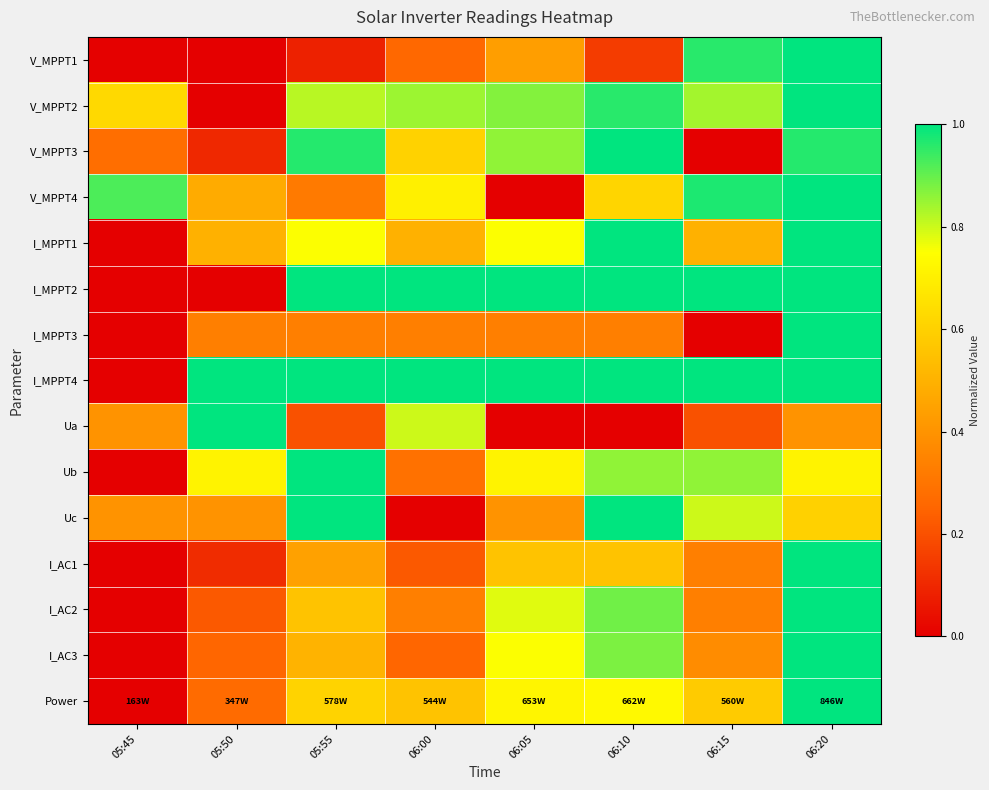

At how many categories does at least one series exceed 0?

8